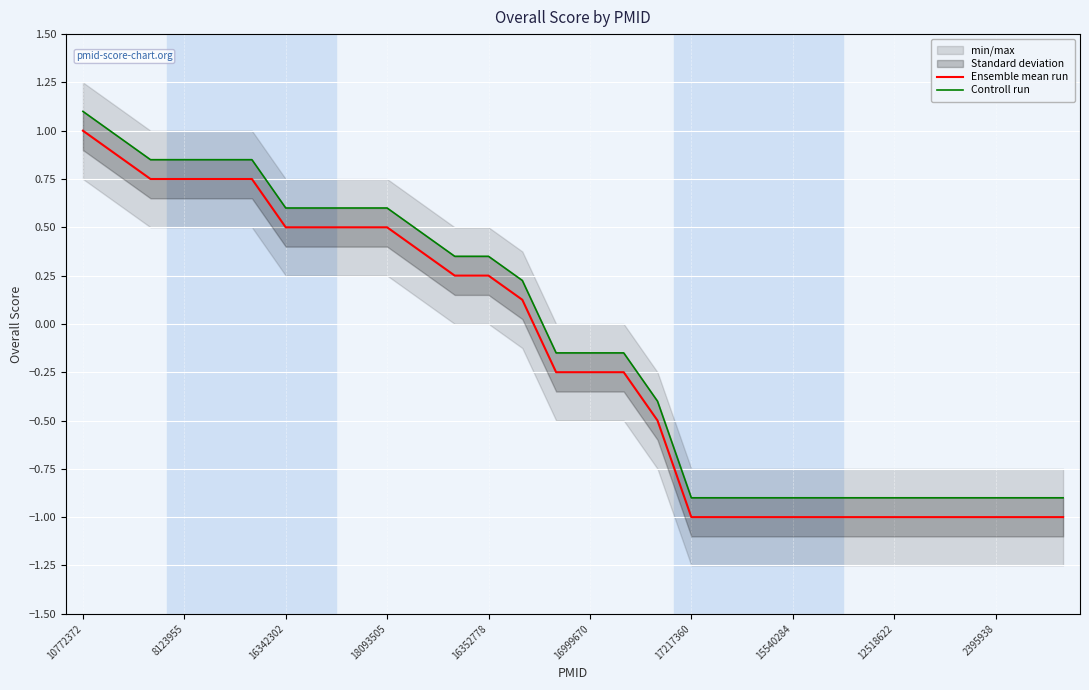

Which series has the largest range (max minus min)?

Ensemble mean run